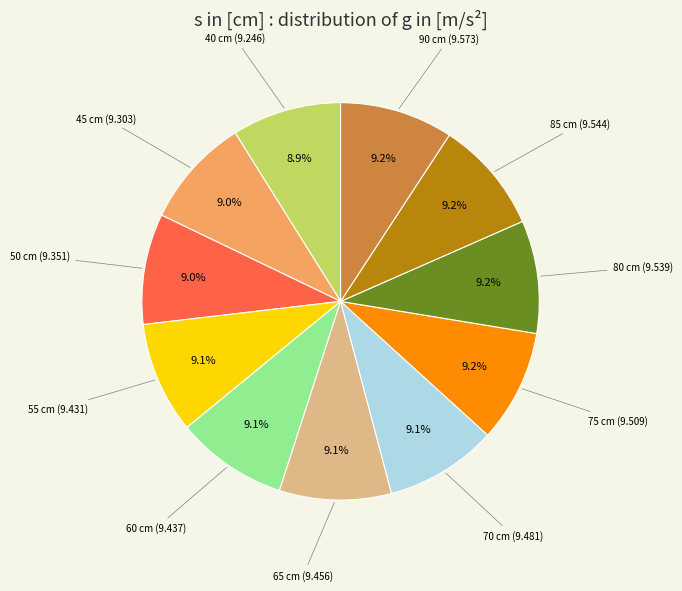

Is there any slice that represents more than half of the pie?

No